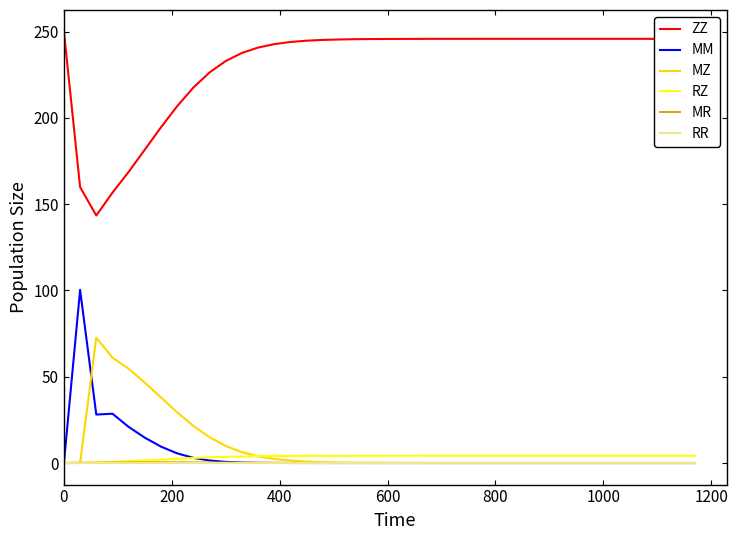

What is the difference between the maximum and minimum values in the RZ series?

4.2